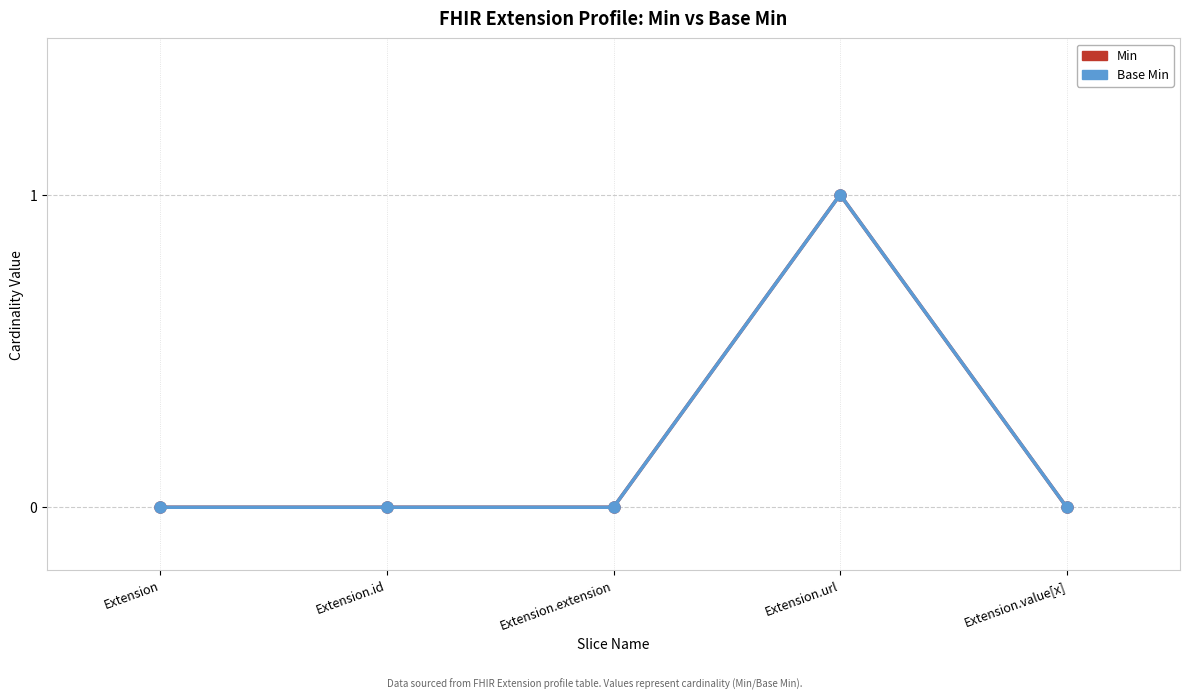

Is the value of Min at Extension.id greater than the value of Base Min at Extension.value[x]?

No